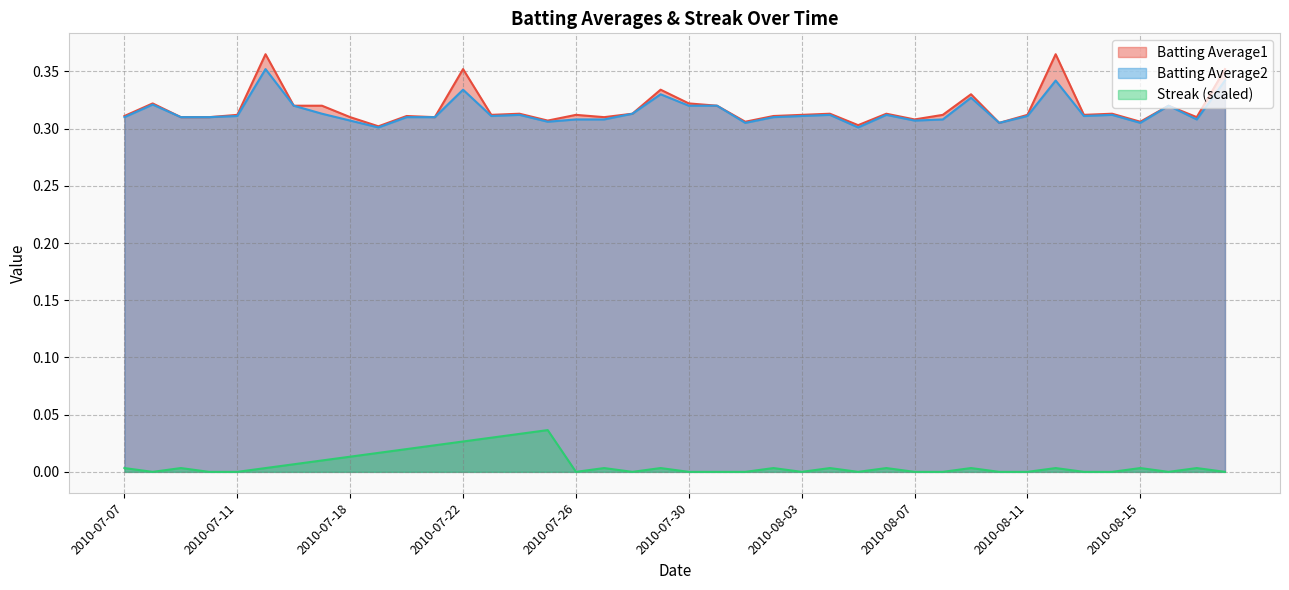

Reading right to left, transcribe all the data shown in this chart.

Batting Average1: 0.4	0.3	0.3	0.3	0.3	0.3	0.4	0.3	0.3	0.3	0.3	0.3	0.3	0.3	0.3	0.3	0.3	0.3	0.3	0.3	0.3	0.3	0.3	0.3	0.3	0.3	0.3	0.4	0.3	0.3	0.3	0.3	0.3	0.3	0.4	0.3	0.3	0.3	0.3	0.3
Batting Average2: 0.3	0.3	0.3	0.3	0.3	0.3	0.3	0.3	0.3	0.3	0.3	0.3	0.3	0.3	0.3	0.3	0.3	0.3	0.3	0.3	0.3	0.3	0.3	0.3	0.3	0.3	0.3	0.3	0.3	0.3	0.3	0.3	0.3	0.3	0.4	0.3	0.3	0.3	0.3	0.3
Streak: 0.0	0.0	0.0	0.0	0.0	0.0	0.0	0.0	0.0	0.0	0.0	0.0	0.0	0.0	0.0	0.0	0.0	0.0	0.0	0.0	0.0	0.0	0.0	0.0	0.0	0.0	0.0	0.0	0.0	0.0	0.0	0.0	0.0	0.0	0.0	0.0	0.0	0.0	0.0	0.0